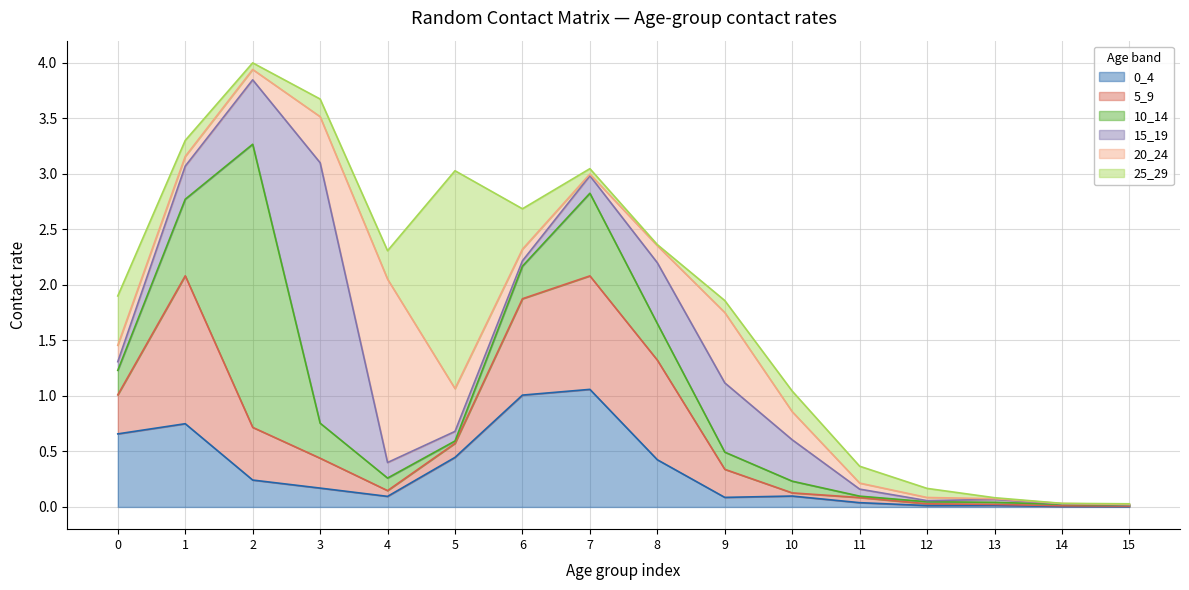

At which category does 0_4 reach its first local valley?

4